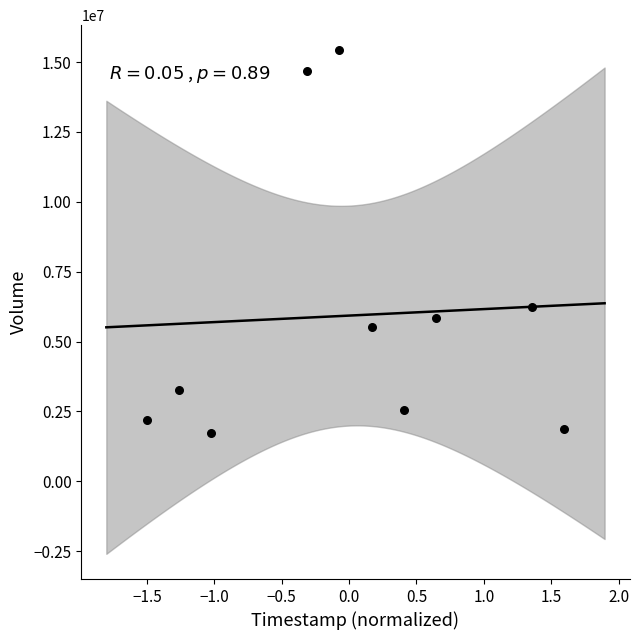

What Y value in the scatter plot is closest to 8571300?

6229800